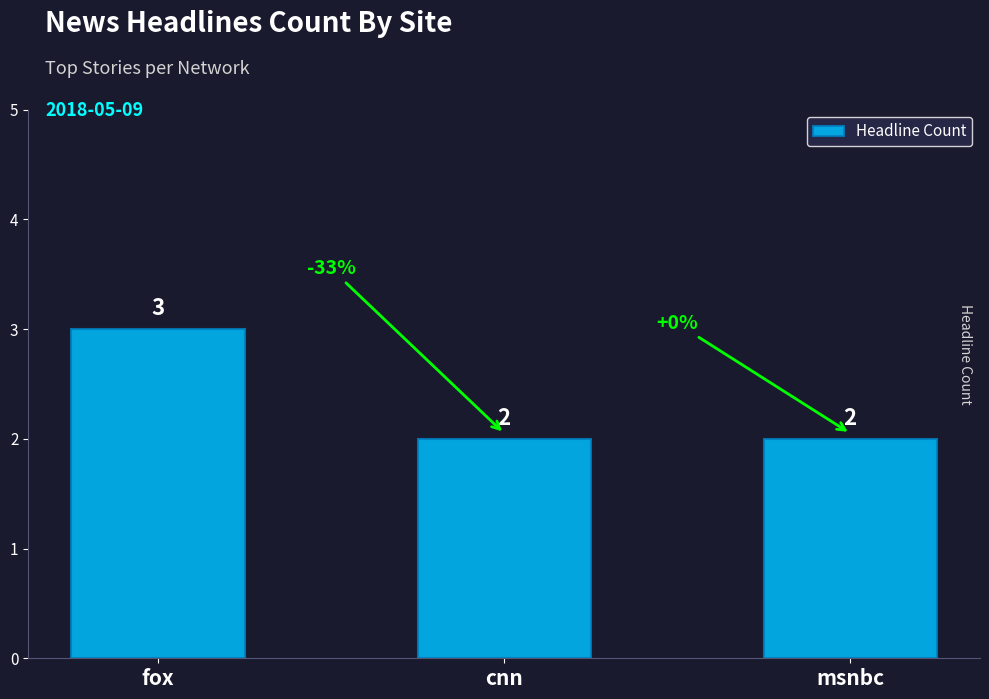

Read the value at fox.

3